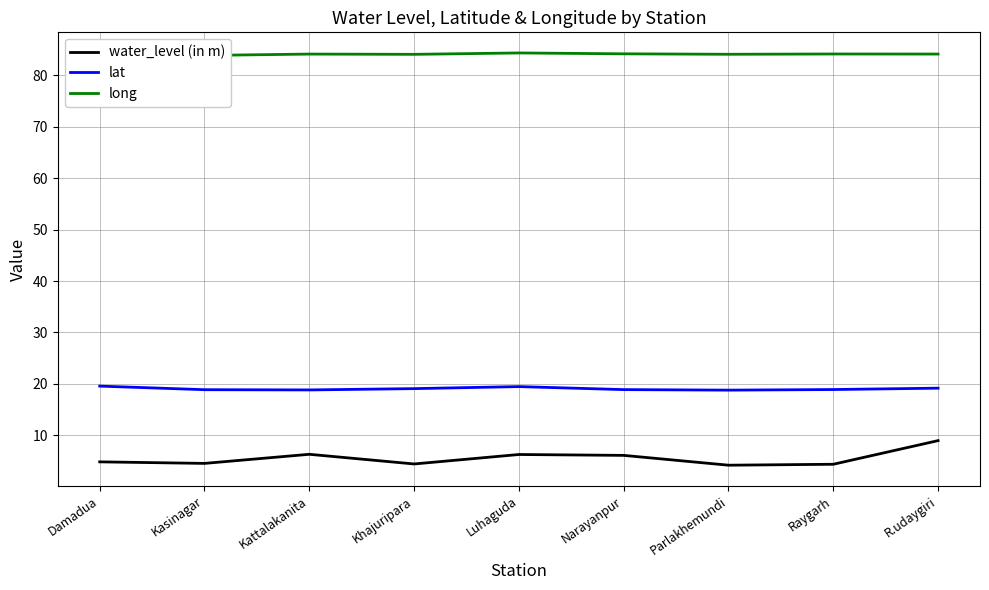

True or false: lat and long intersect in this chart.

False